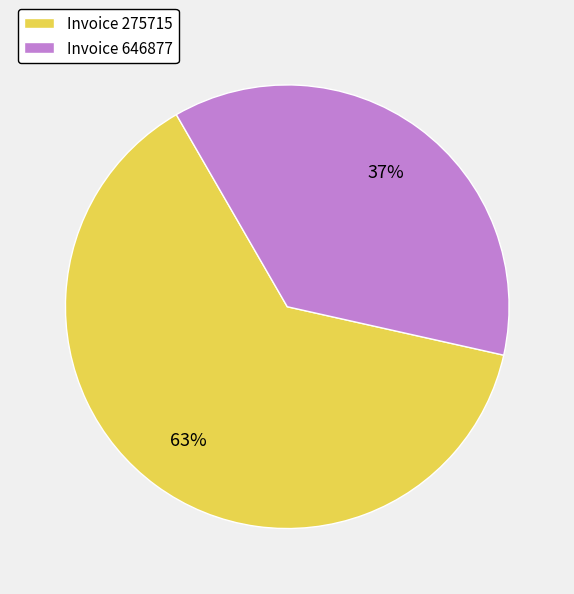

How many segments does this pie chart have?

2